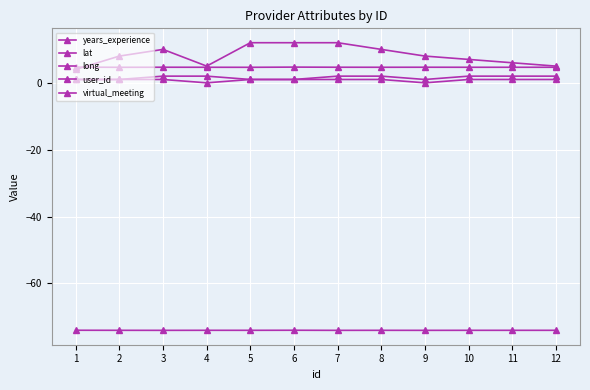

What is the sum of all user_id values?

19.0